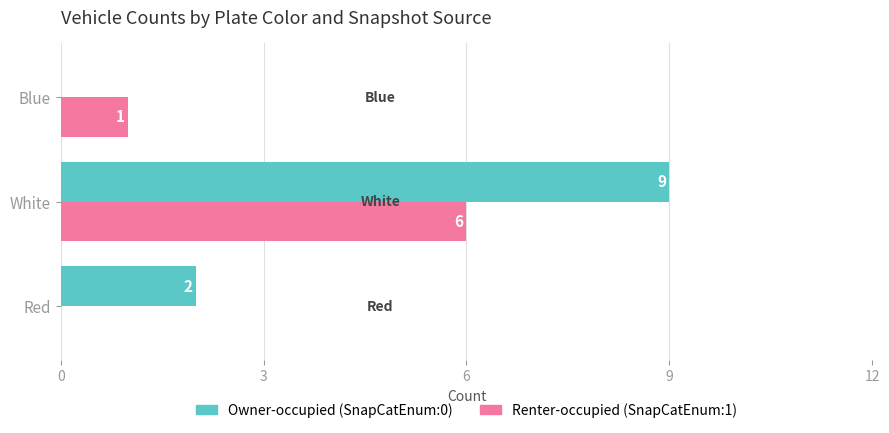

The value of Renter-occupied (SnapCatEnum:1) at Blue is 1. True or false?

True